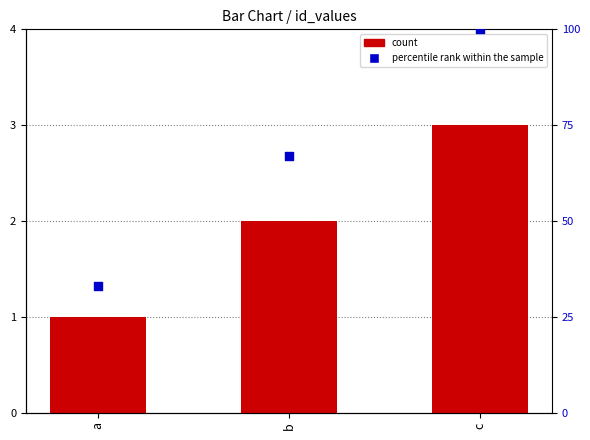

Is the value of count at c greater than the value of percentile rank within the sample at a?

No